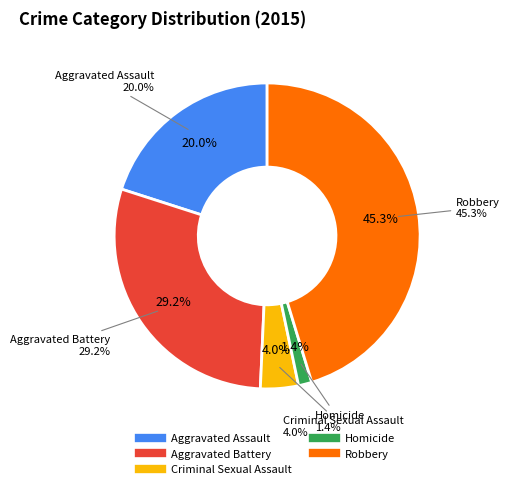

Which category has the biggest portion of the pie?

Robbery